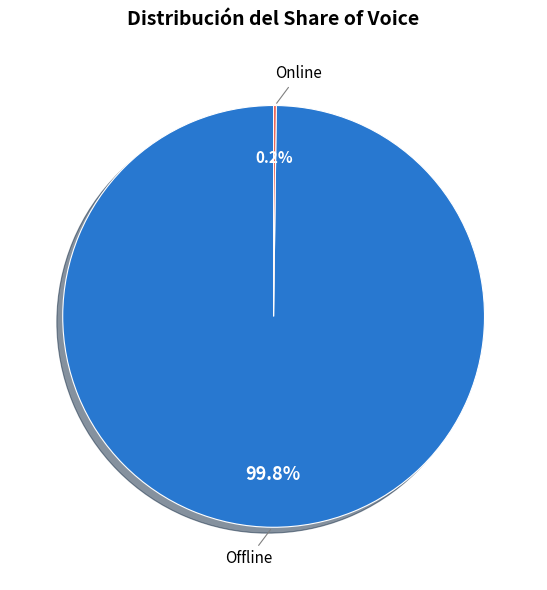

Does any single category account for the majority?

Yes